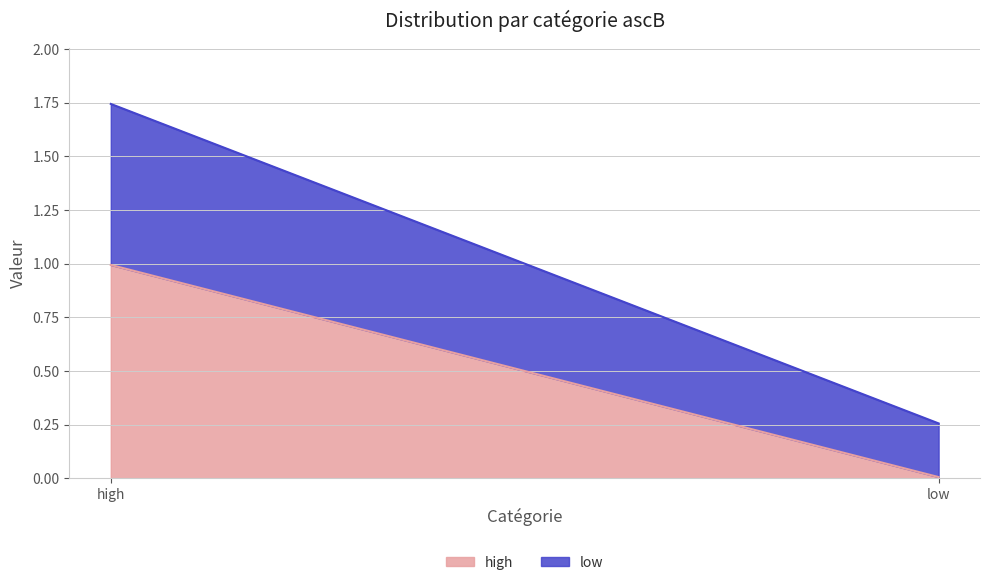

List the series in order of their peak value, lowest first.

low, high